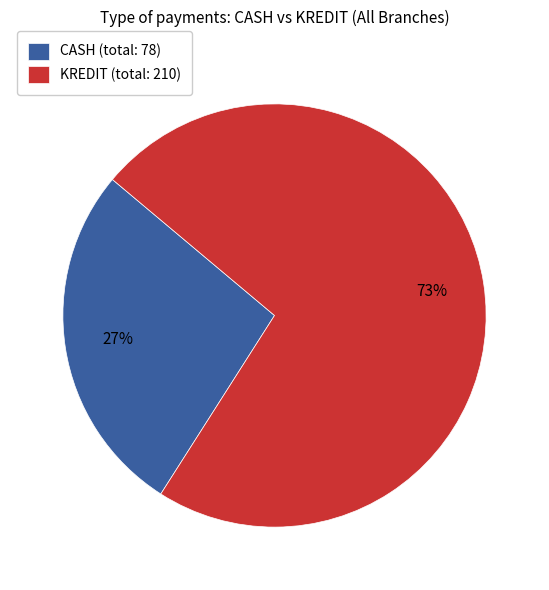

Does any single category account for the majority?

Yes